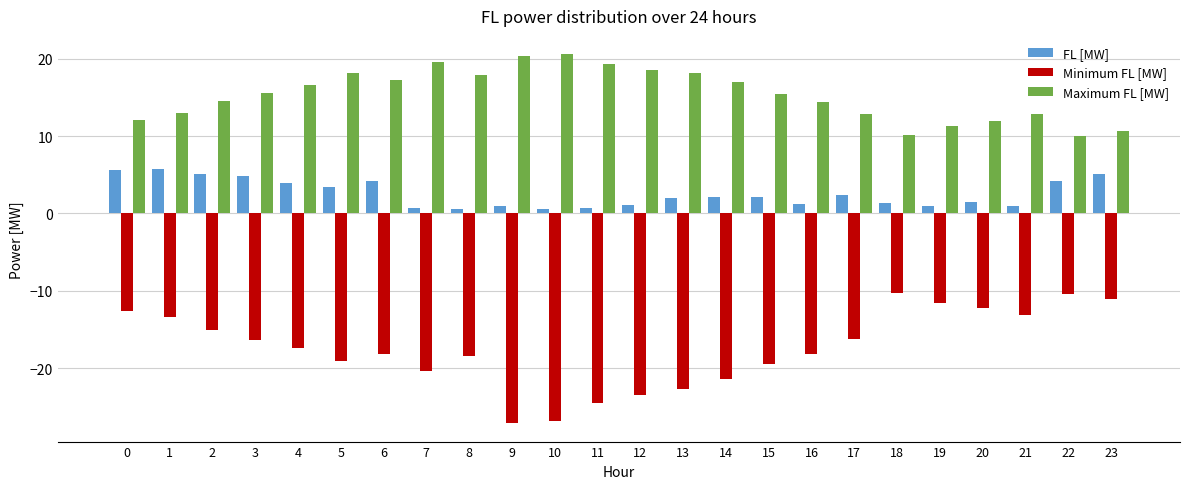

Does the chart contain stacked bars?

No